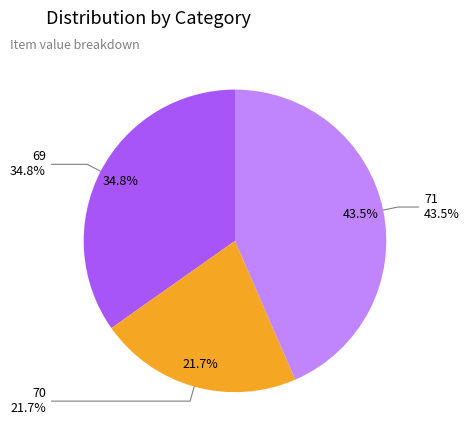

How many segments does this pie chart have?

3